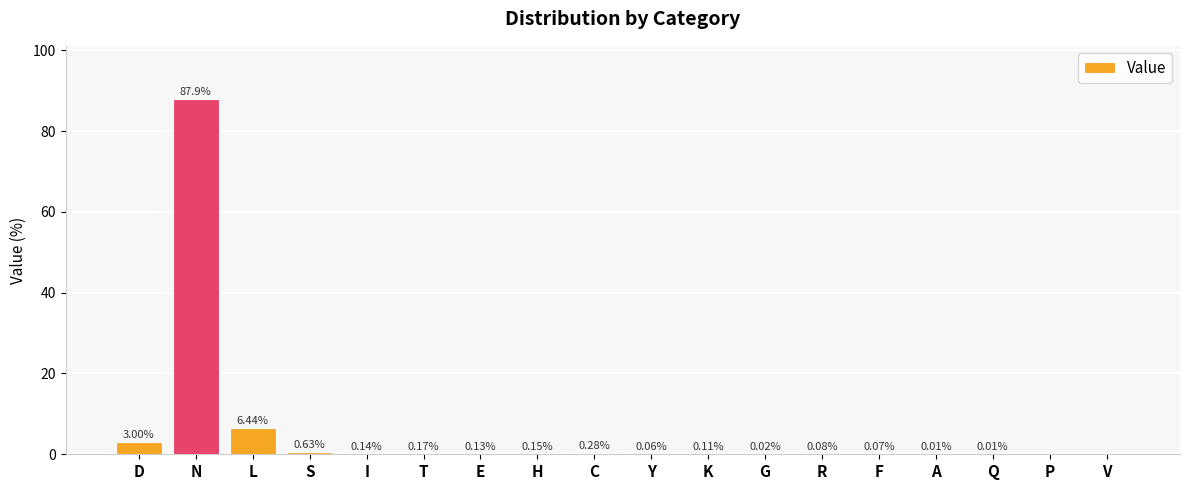

At which label is the value closest to 43?

L